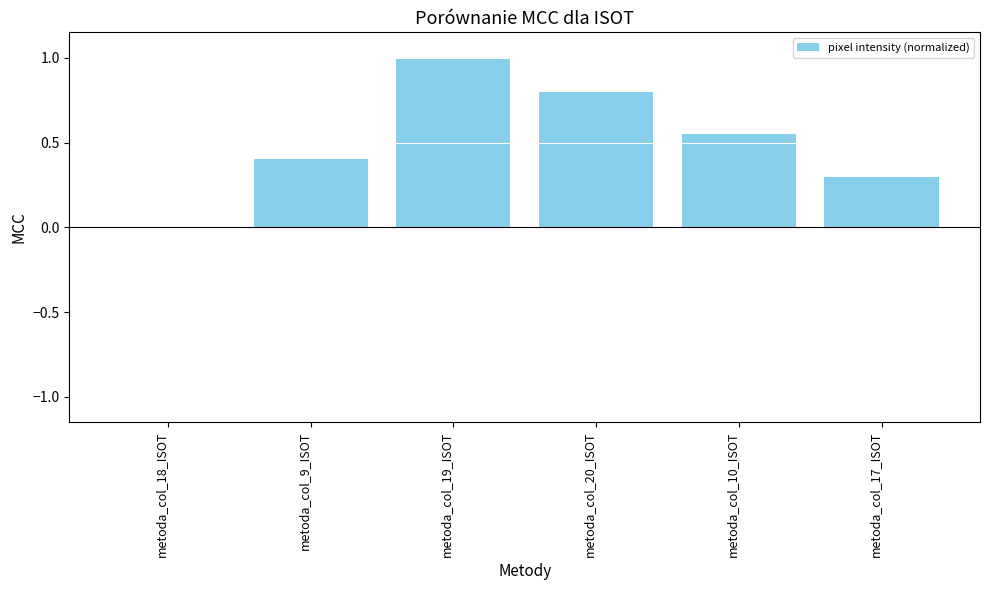

Which label corresponds to the largest value in the chart?

metoda_col_19_ISOT